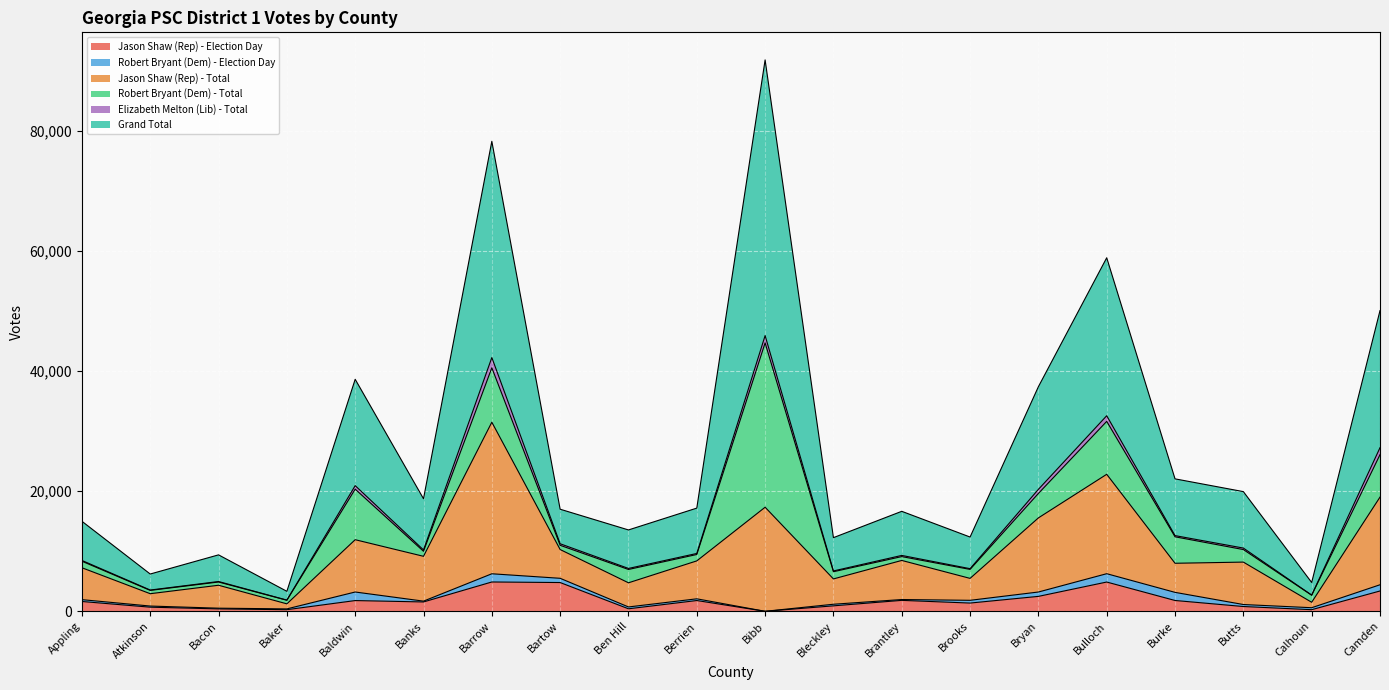

What is the sum of the Grand Total values at Bryan and Appling?

52437